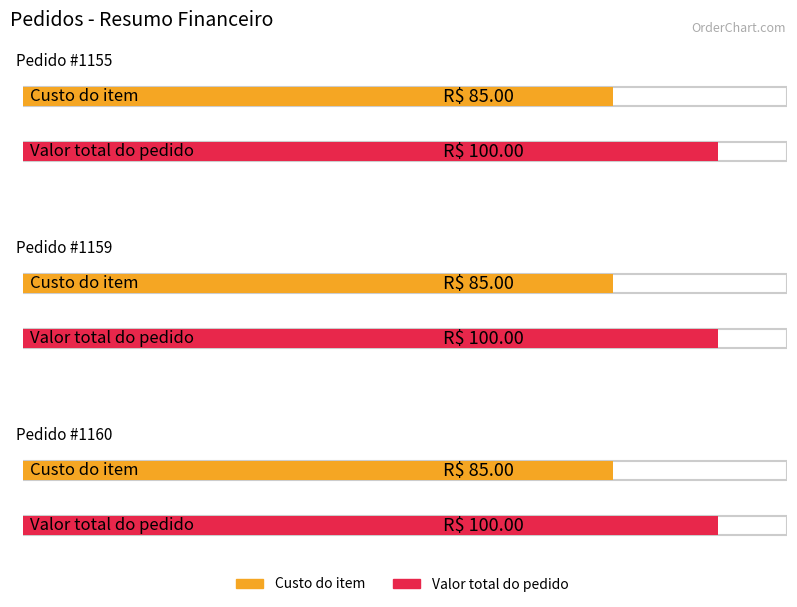

List the labels in order of Valor total do pedido value, largest first.

1155, 1159, 1160